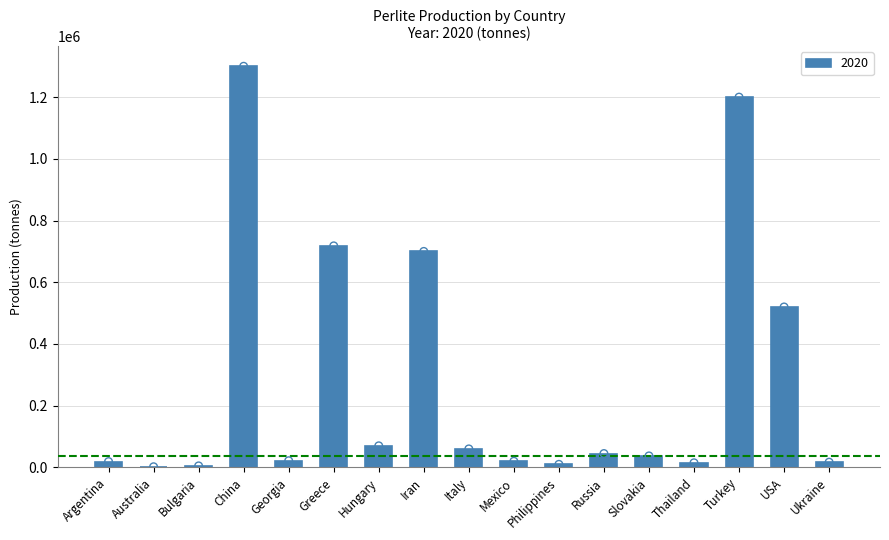

What is the change in value from Bulgaria to Italy?

+55000